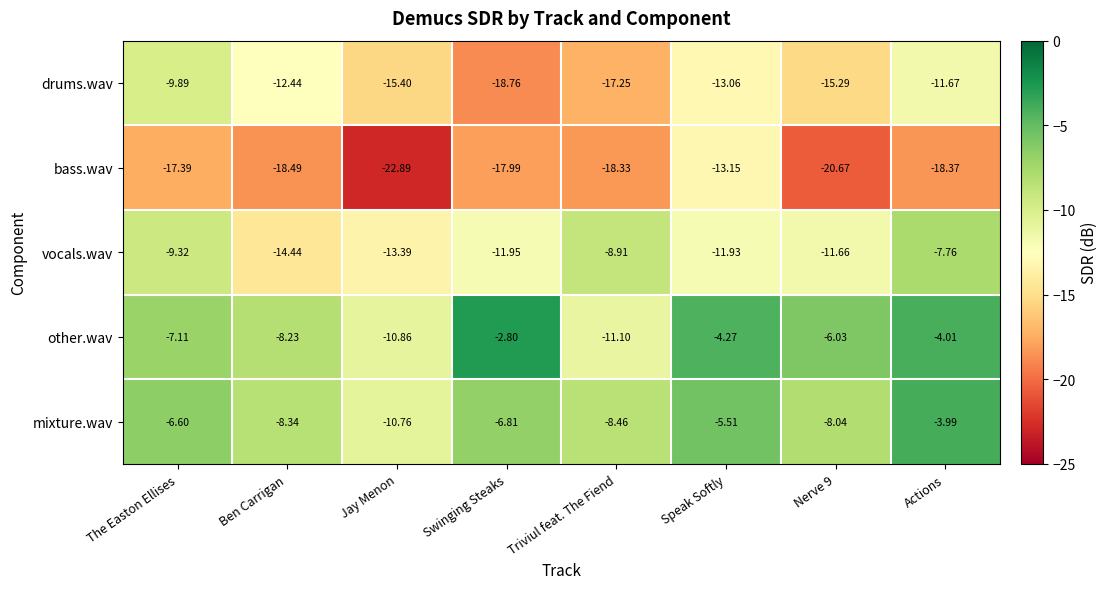

At which category does the chart reach its minimum across all series?

Jay Menon